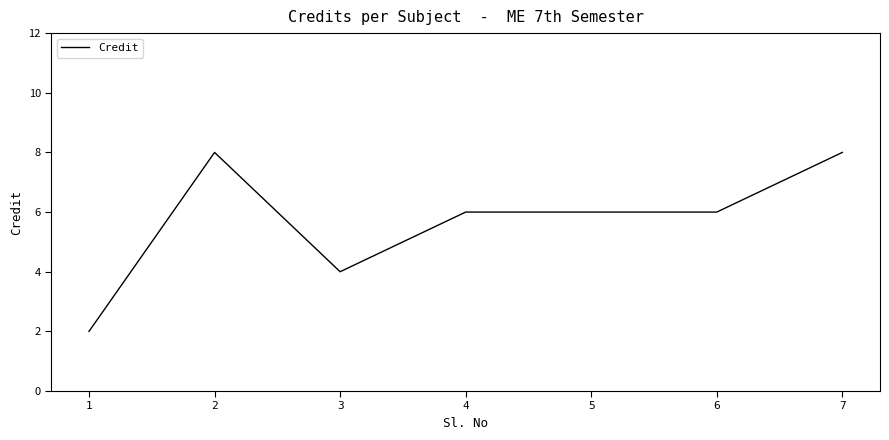

Reading right to left, transcribe all the data shown in this chart.

7=8	6=6	5=6	4=6	3=4	2=8	1=2